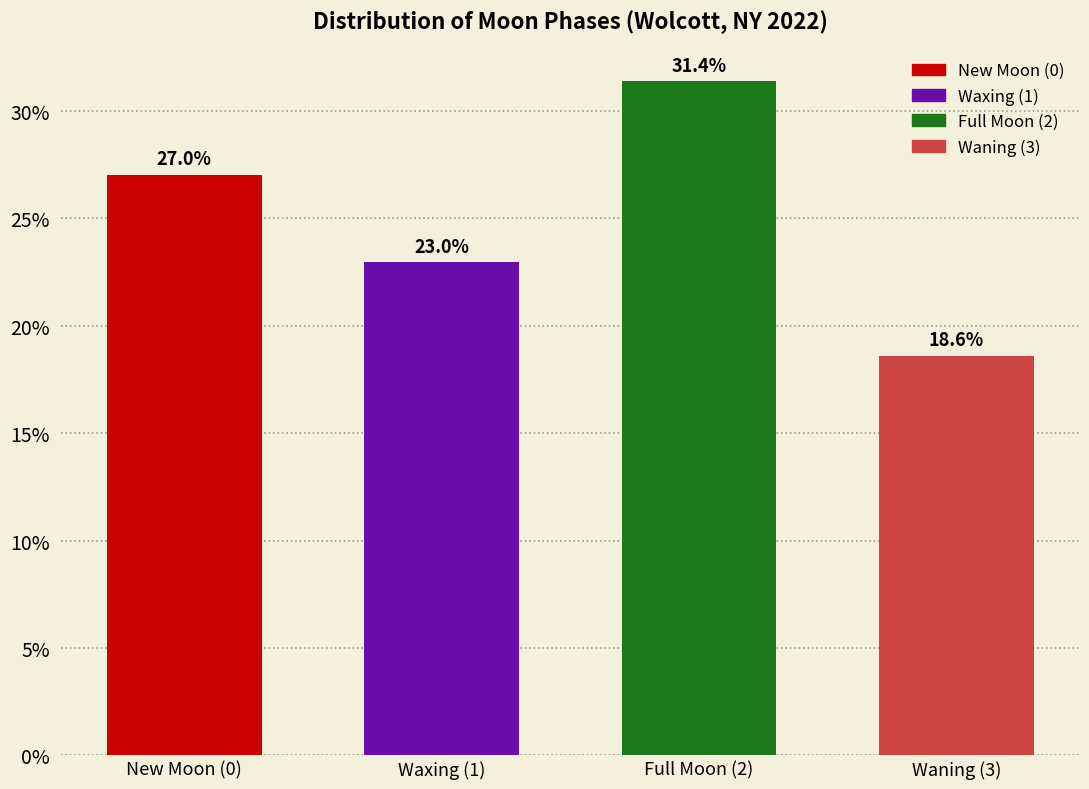

Reading left to right, extract all data points from this chart.

New Moon (0)=27.0	Waxing (1)=23.0	Full Moon (2)=31.4	Waning (3)=18.6